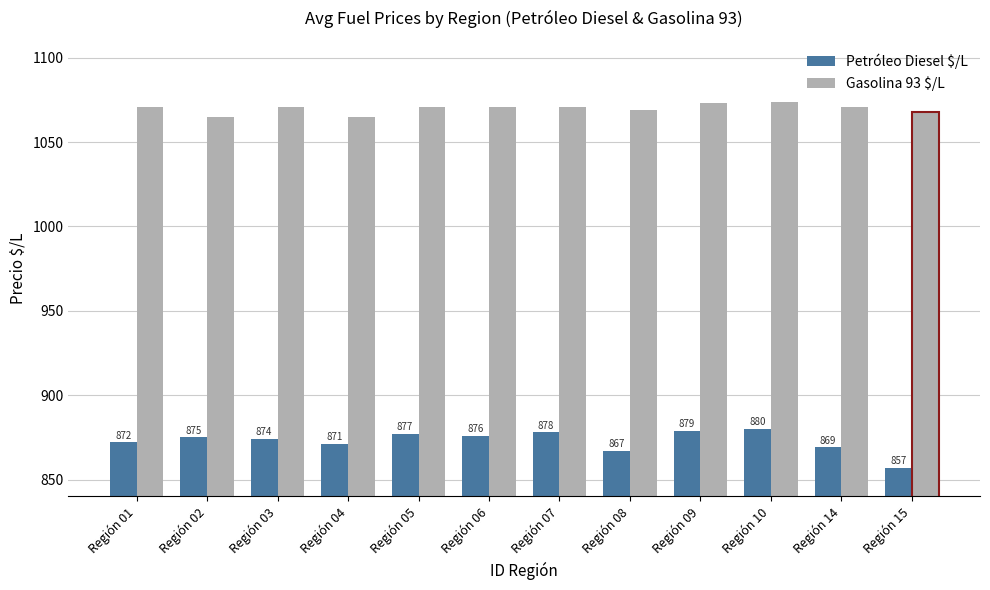

Read the Gasolina 93 $/L value at Región 07.

1071